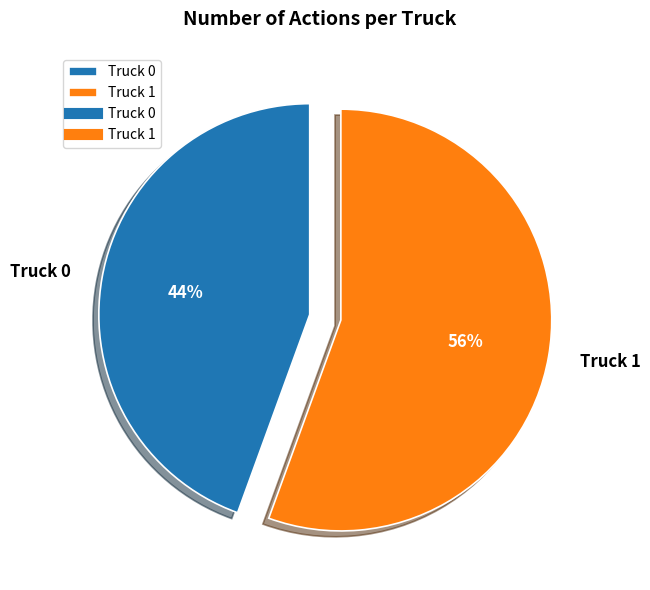

Is the sum of Truck 0 and Truck 1 greater than half?

Yes